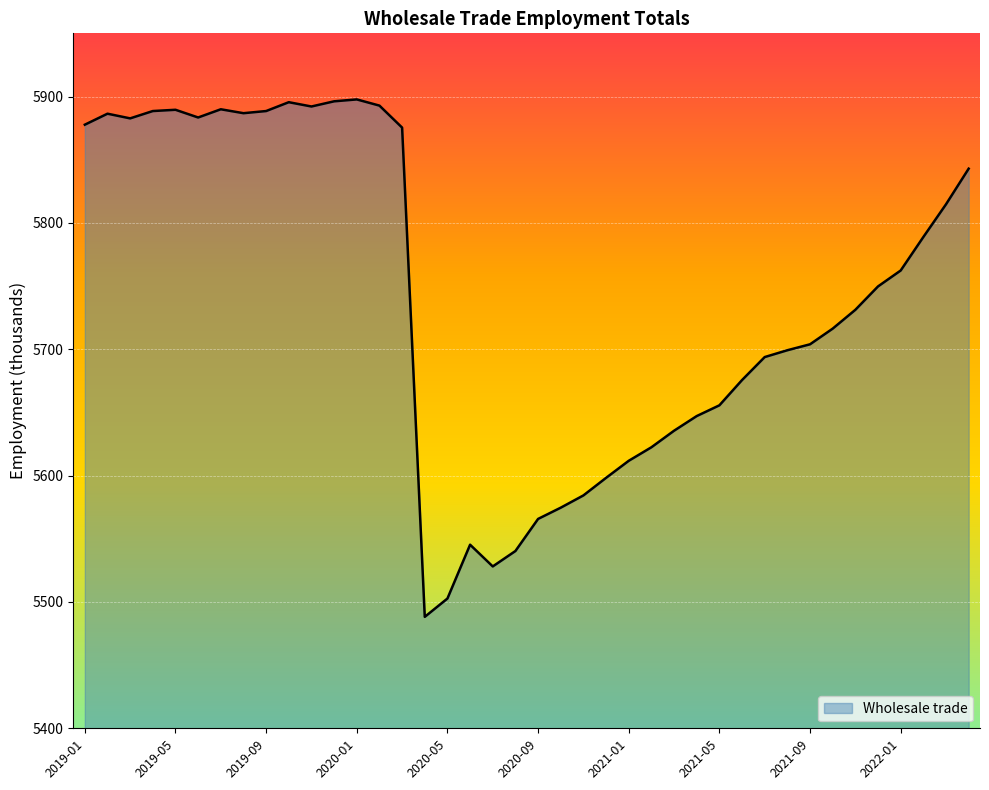

What is the smallest value displayed?

5488.2